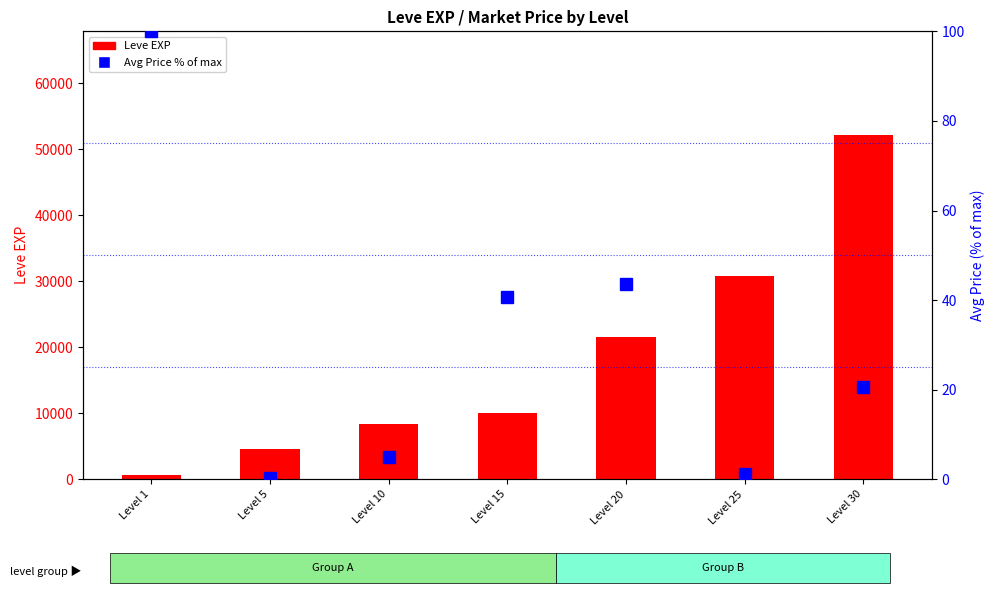

Which series has the largest total across all categories?

Leve EXP